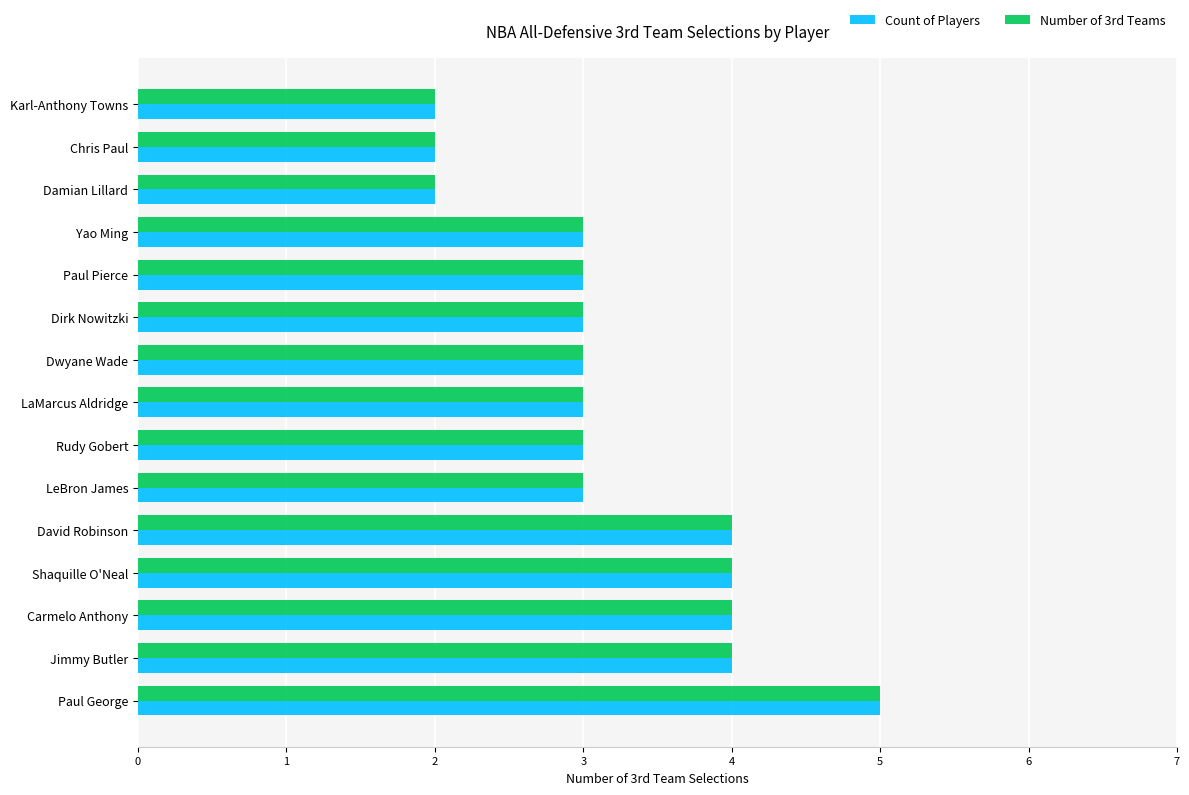

At which category is the sum across all series the highest?

Paul George